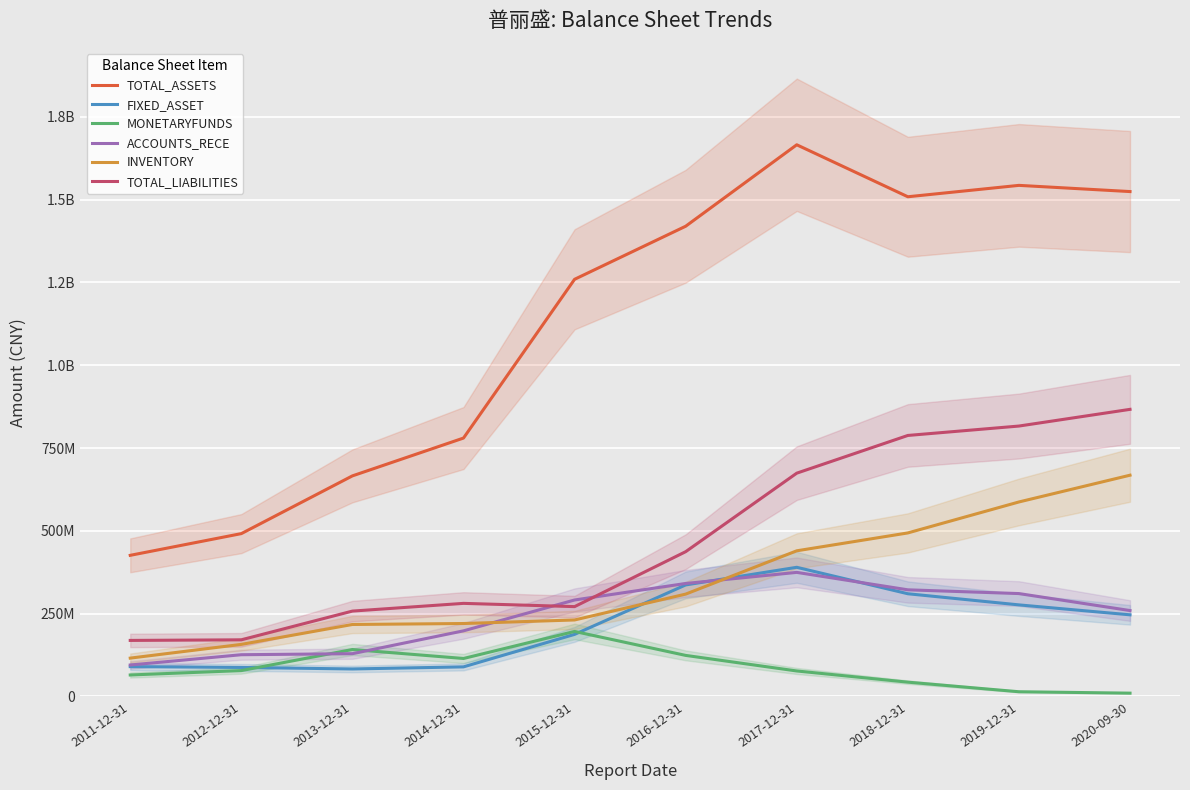

Between 2011-12-31 and 2018-12-31, which series saw the biggest shift?

TOTAL_ASSETS